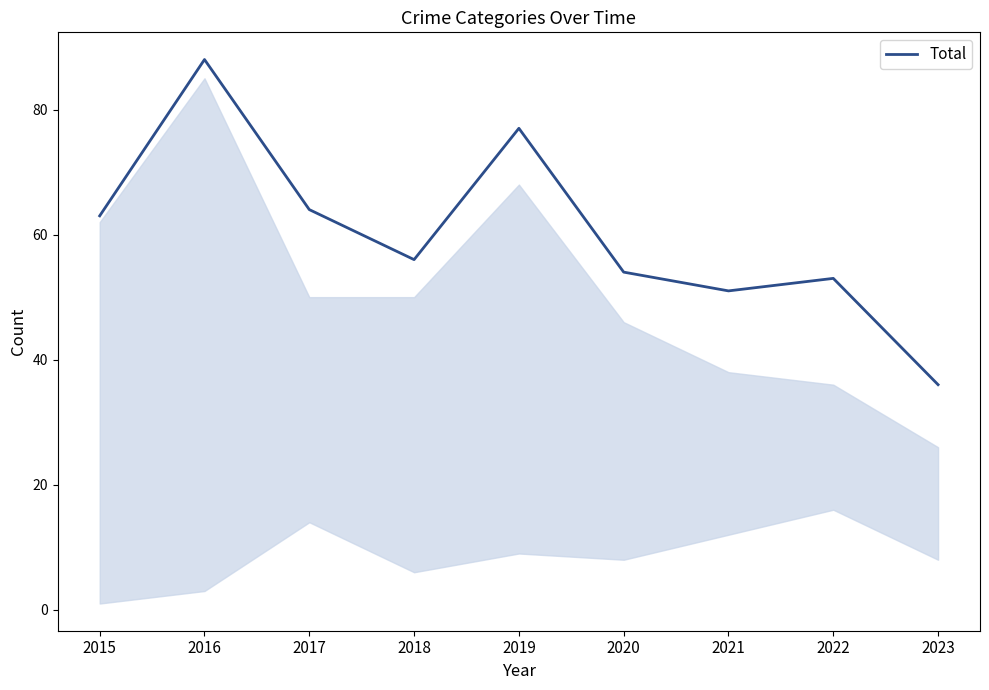

Is it true that the value at 2017 is 14?

False